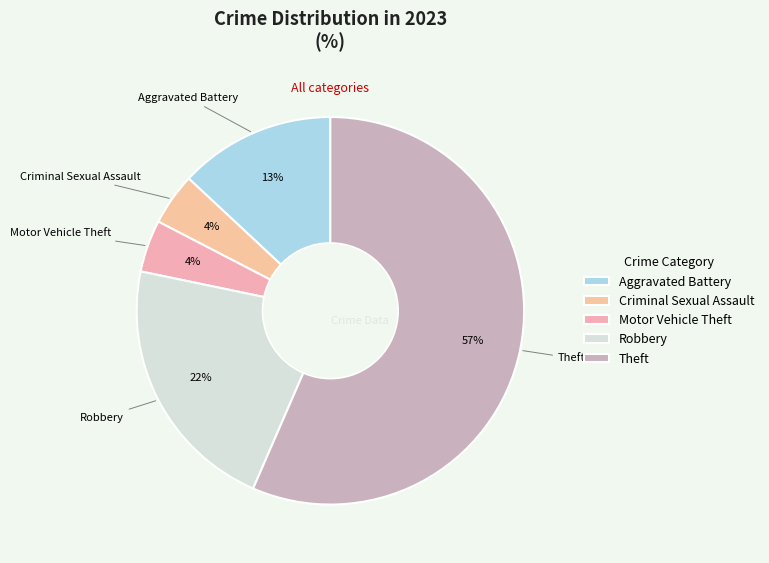

Which slice is the largest?

Theft